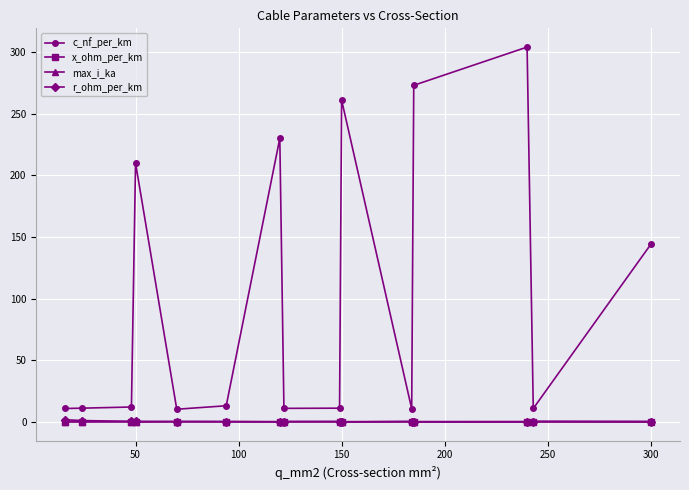

Does the chart have visible grid lines?

Yes